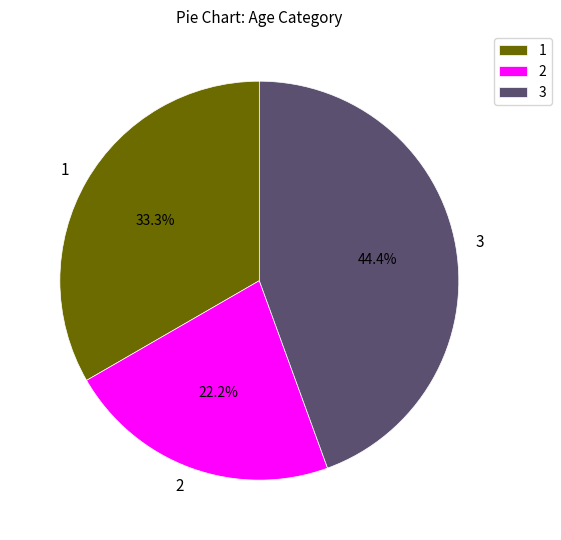

What percentage is the 3 slice, to the nearest percent?

44%